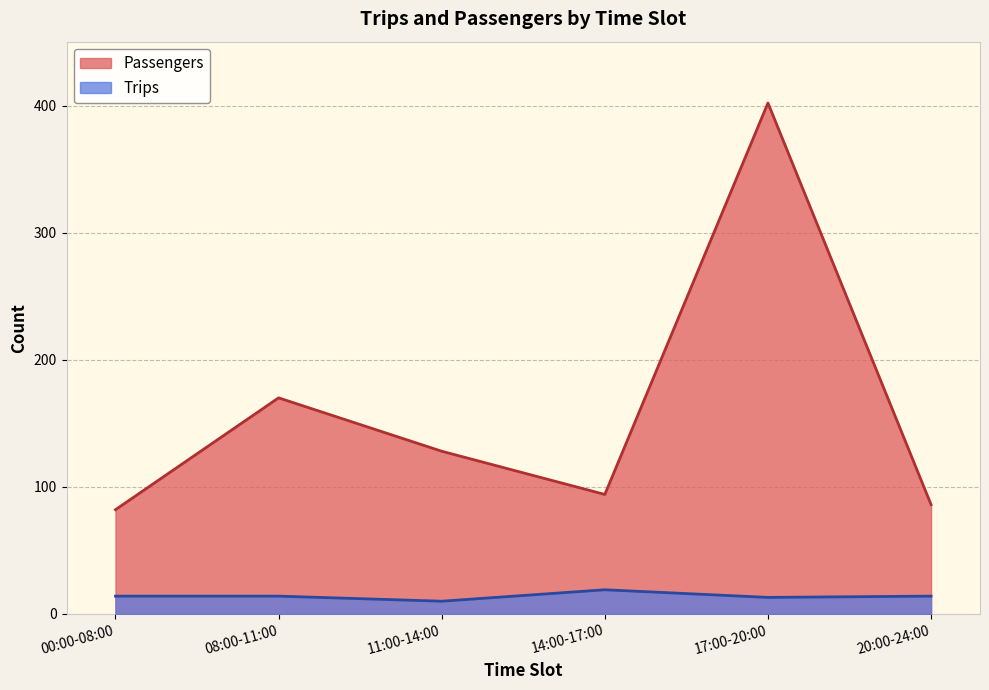

What is the average value of the Trips series?

14